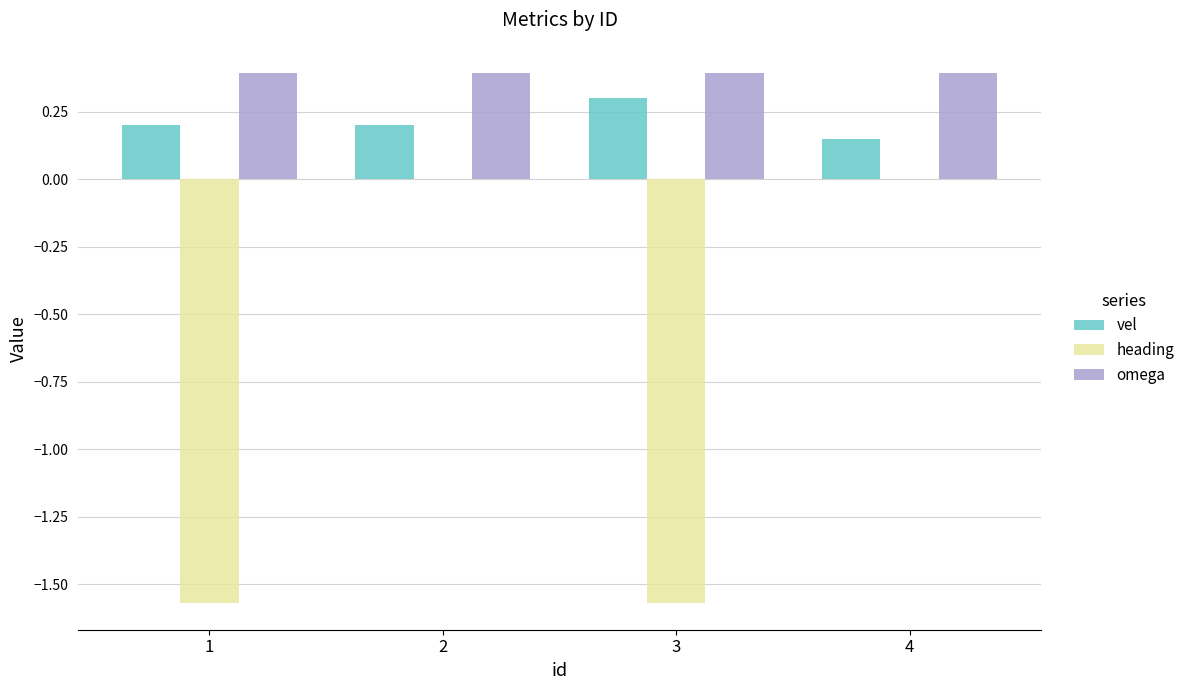

The value of vel at 1 is 0.1. True or false?

False